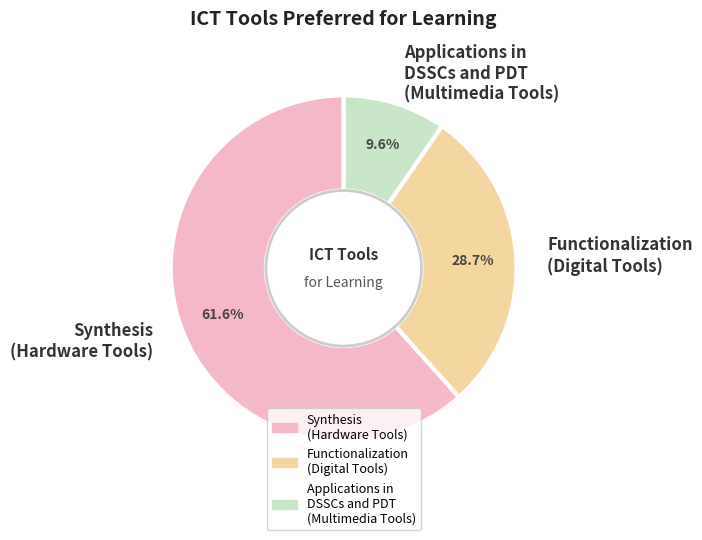

Count the number of slices in the pie.

3